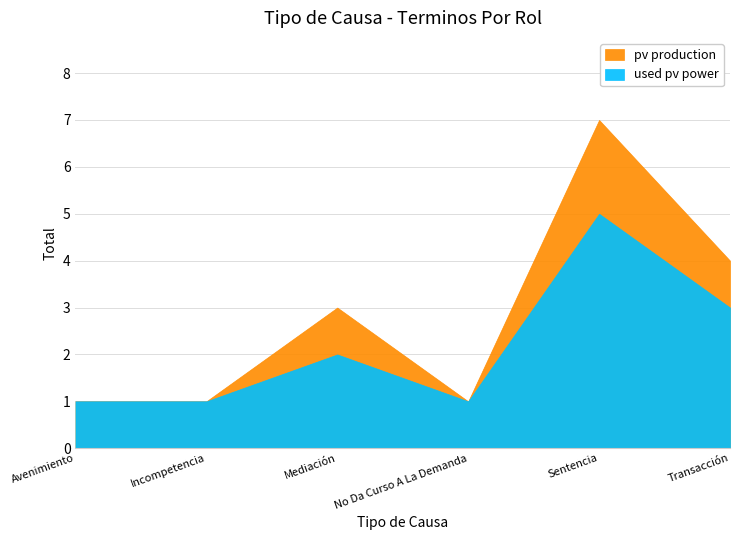

How many lines are shown in the chart?

2